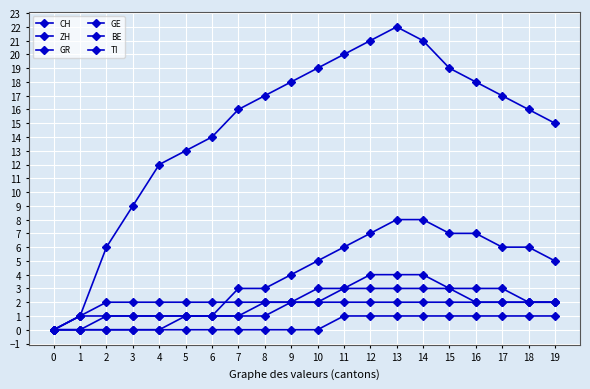

What is the value of the GR point at the 19th from the left?

2